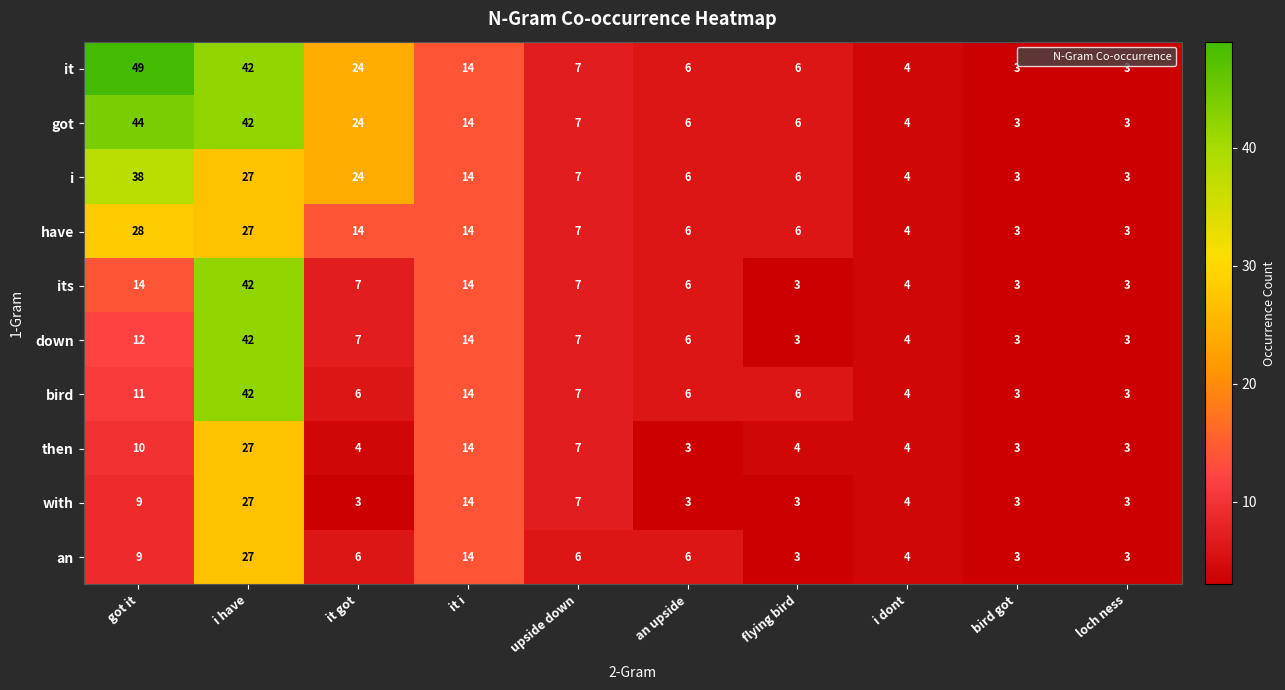

At which label is it closest to 26?

it got